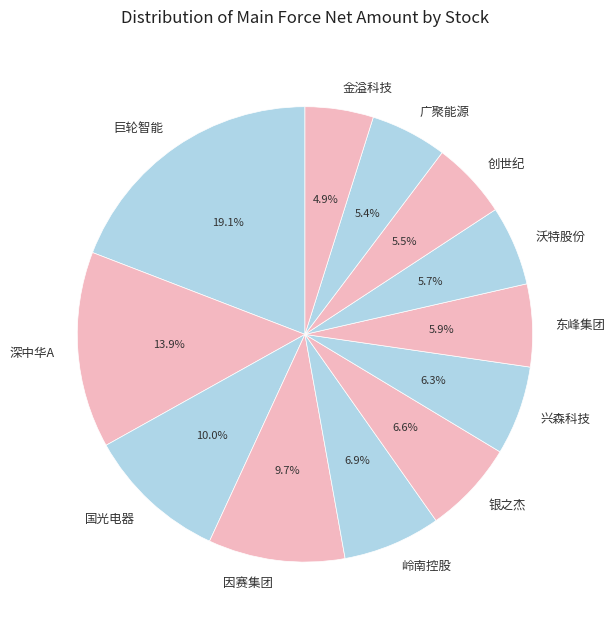

True or false: 因赛集团 accounts for 17% of the total.

False